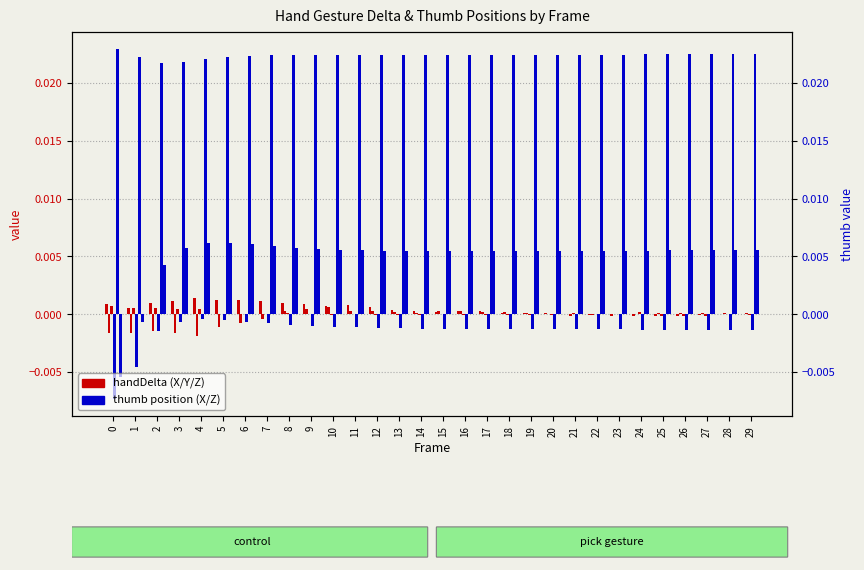

Is it true that handDeltaX equals 0.0 at 16?

True